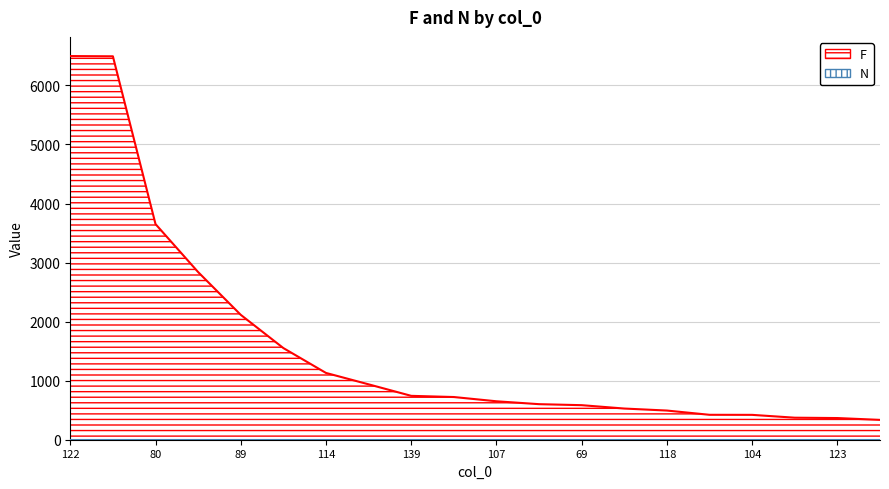

How many lines are shown in the chart?

1